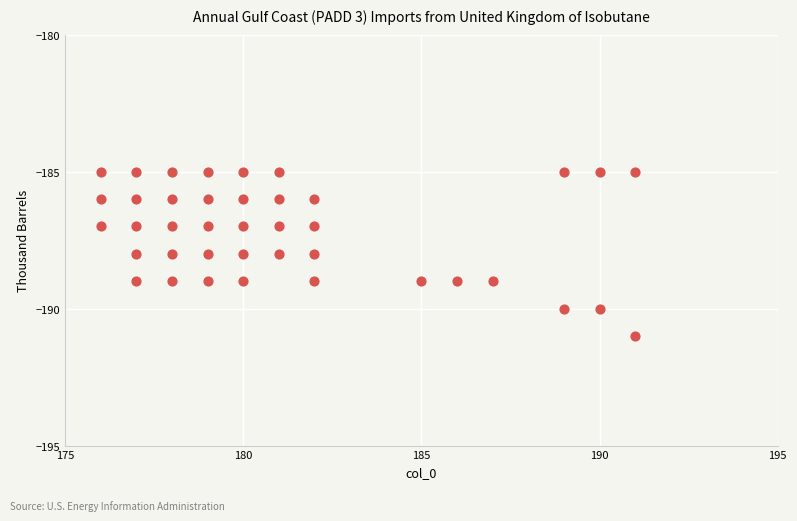

What is the range of Y values (max minus min)?

6